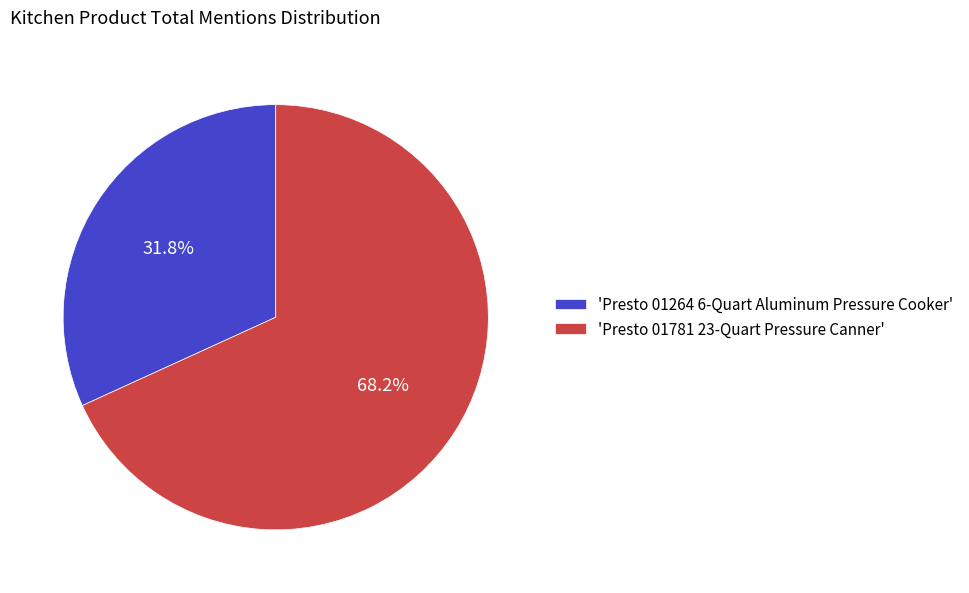

Rank the categories by value from highest to lowest.

'Presto 01781 23-Quart Pressure Canner', 'Presto 01264 6-Quart Aluminum Pressure Cooker'